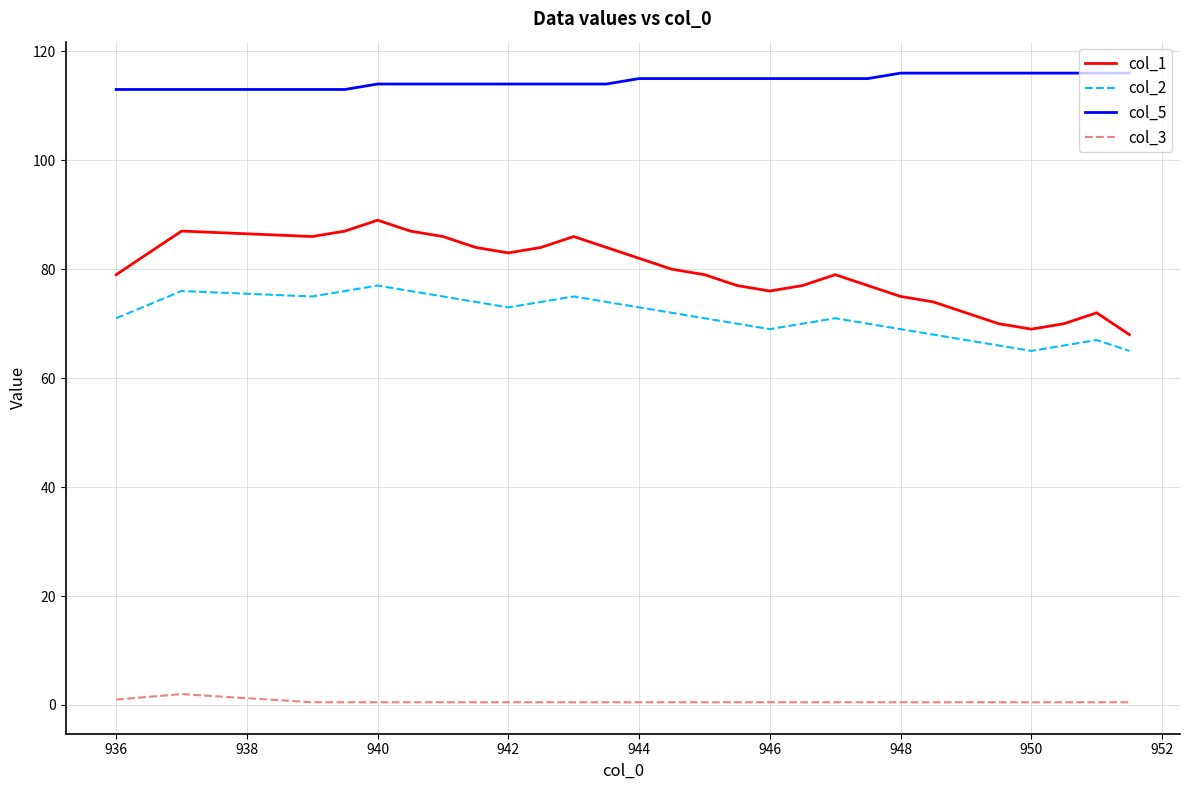

What is the greatest value displayed?

116.0